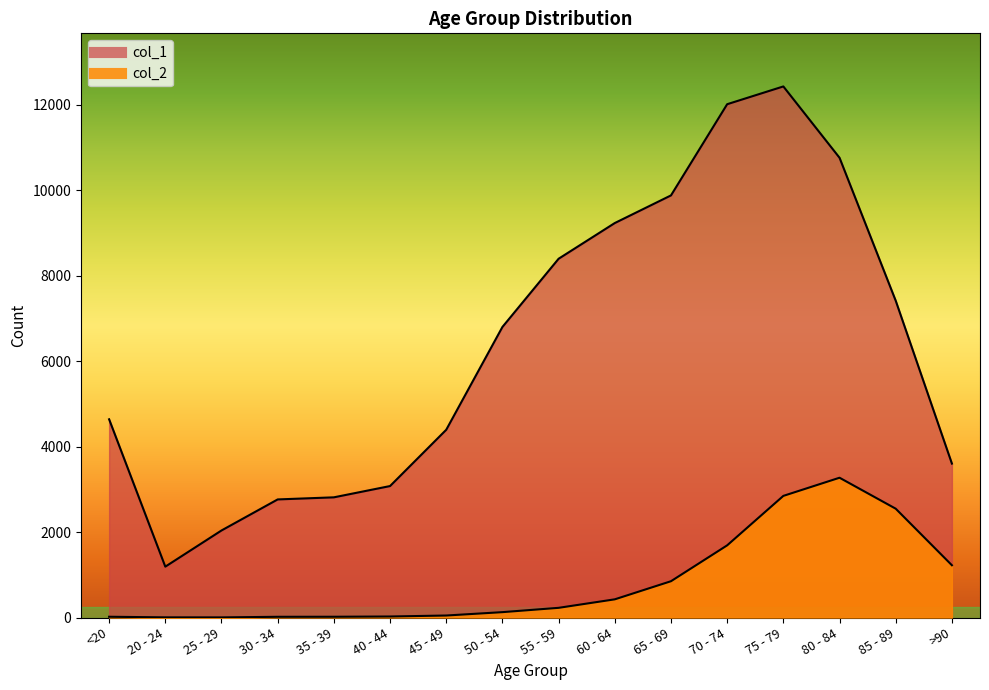

Which has a higher value, 45 - 49 or 35 - 39?

45 - 49